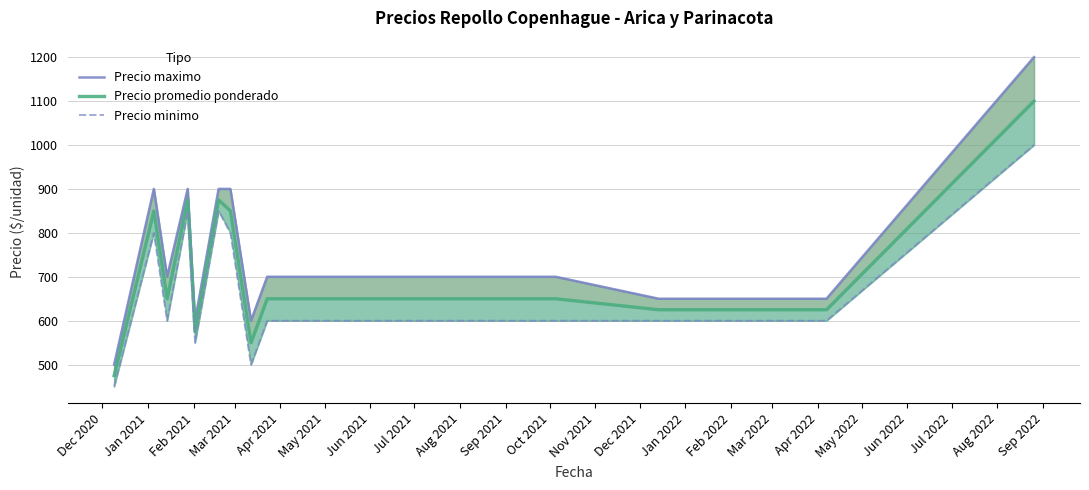

Which has a higher value, Oct 2021 or Jun 2021?

Jun 2021